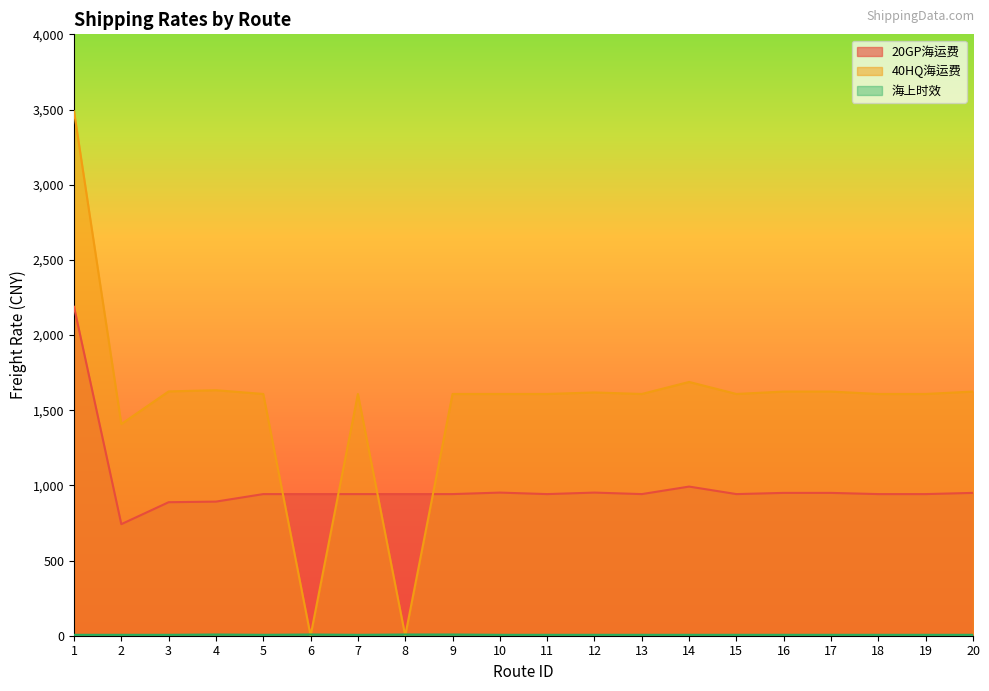

Rank the categories by 海上时效 value from lowest to highest.

1, 2, 3, 5, 7, 10, 11, 12, 13, 14, 15, 16, 17, 18, 19, 20, 4, 6, 8, 9